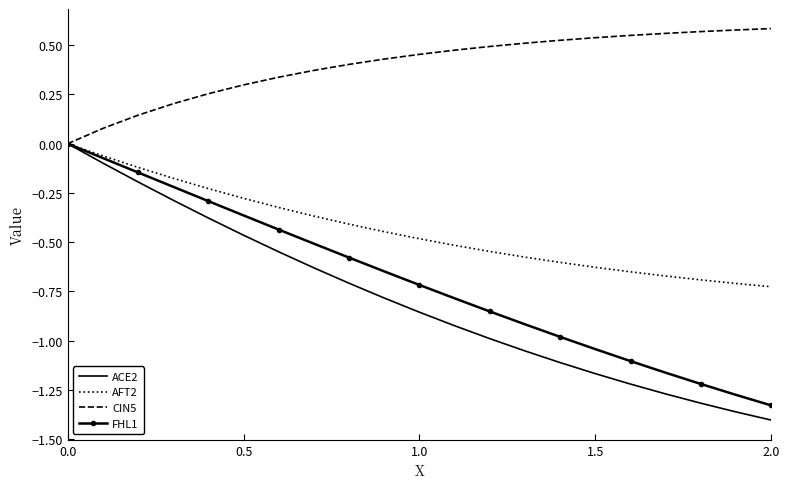

How many CIN5 values are between 0 and 1?

21